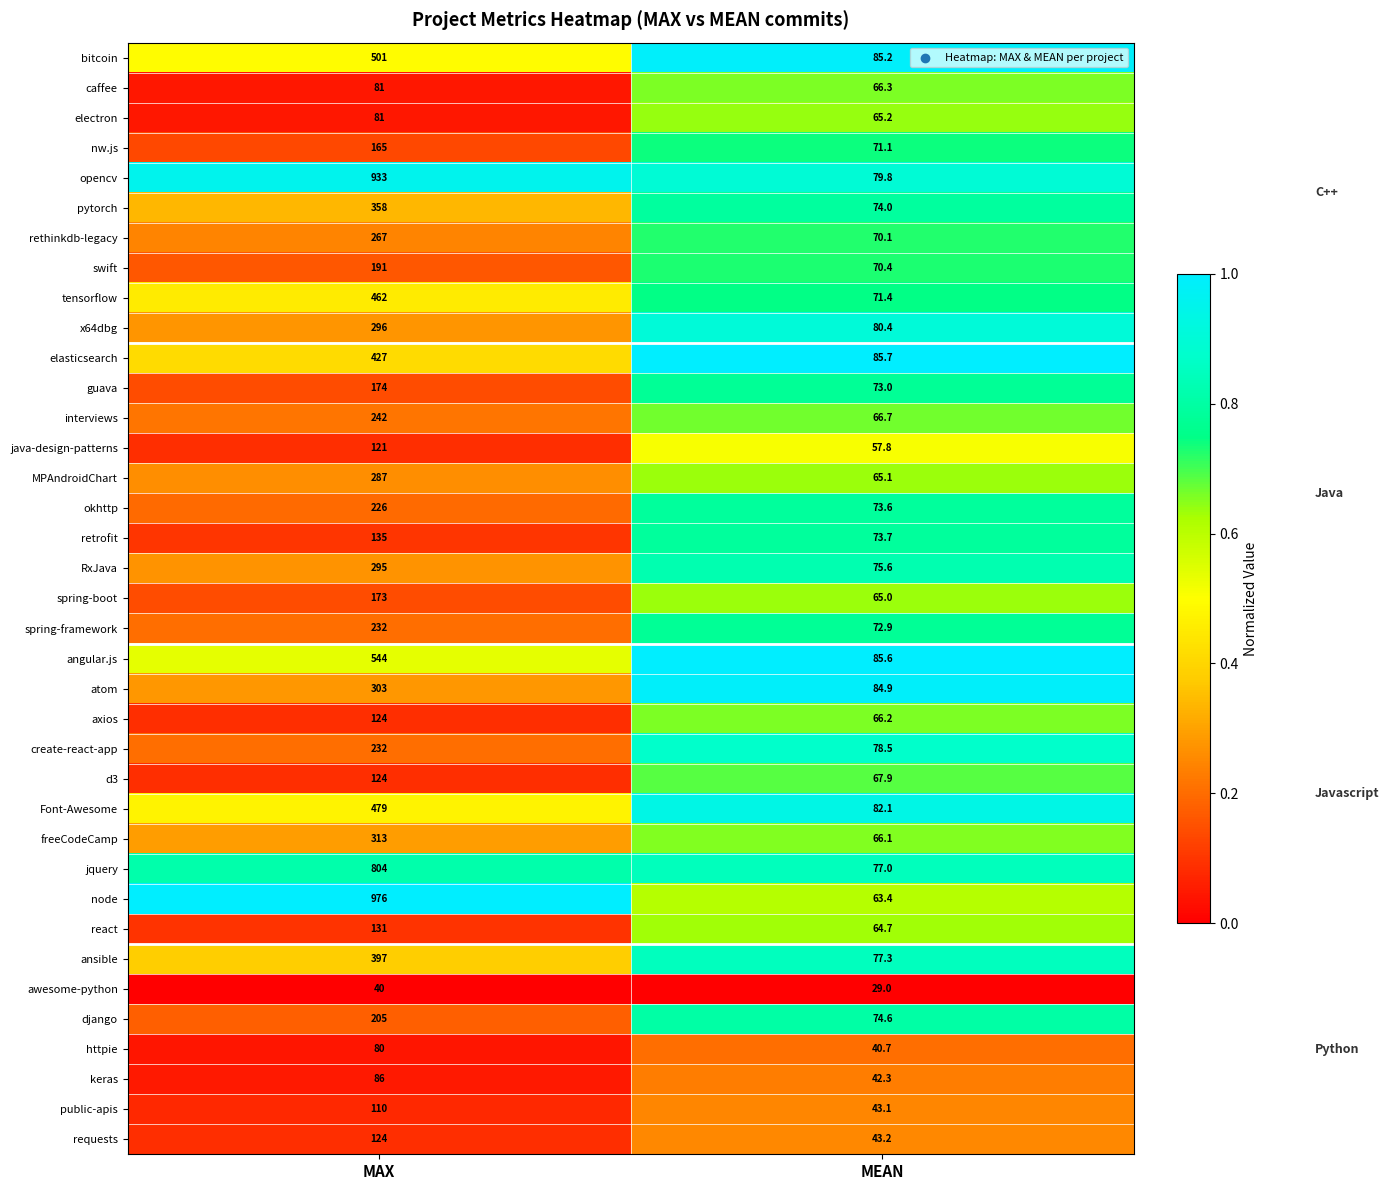

What is the sum of all d3 values?

191.9